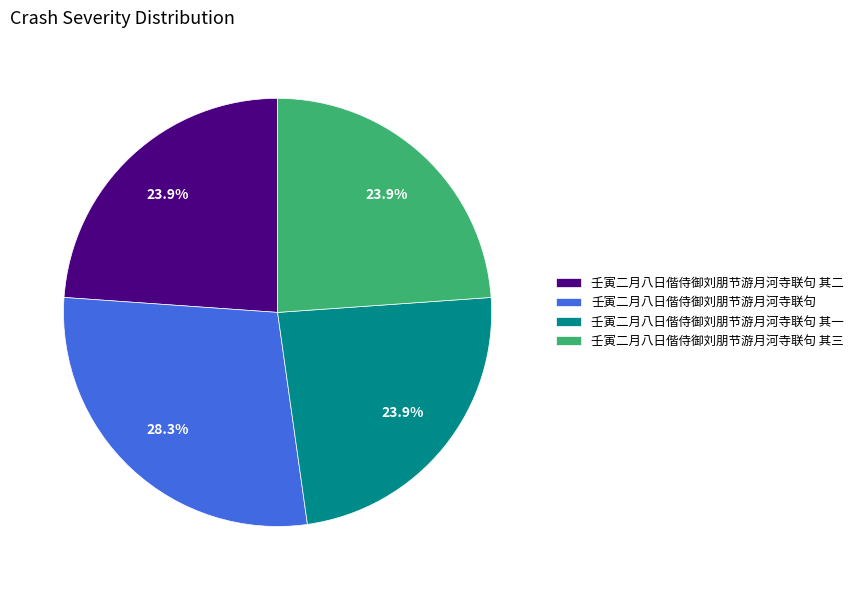

How many slices are in this pie chart?

4